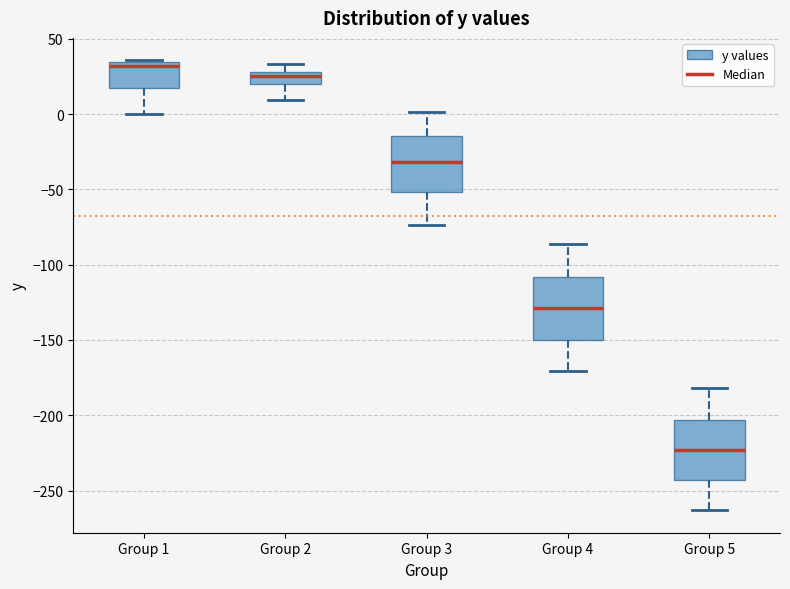

Reading left to right, transcribe this box plot: for each box, give where its median line is, the range the box spans, and where its two whiskers end, as read against the y-axis. The values are not printed on the chart, so give them approximately, as read against the axis.

Group 1: median 30, box 20 to 35, whiskers 0 to 35
Group 2: median 25, box 20 to 30, whiskers 10 to 35
Group 3: median -30, box -50 to -15, whiskers -75 to 0
Group 4: median -130, box -150 to -110, whiskers -170 to -85
Group 5: median -225, box -245 to -205, whiskers -265 to -180